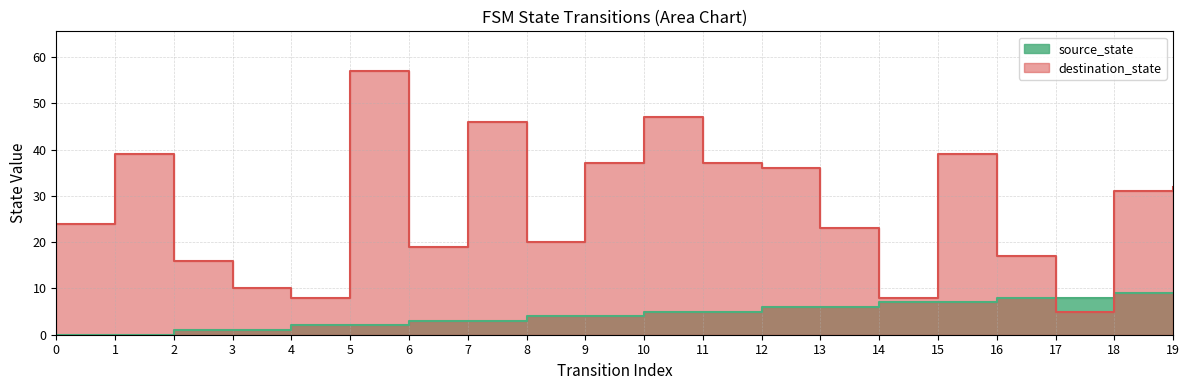

True or false: destination_state and source_state intersect in this chart.

True